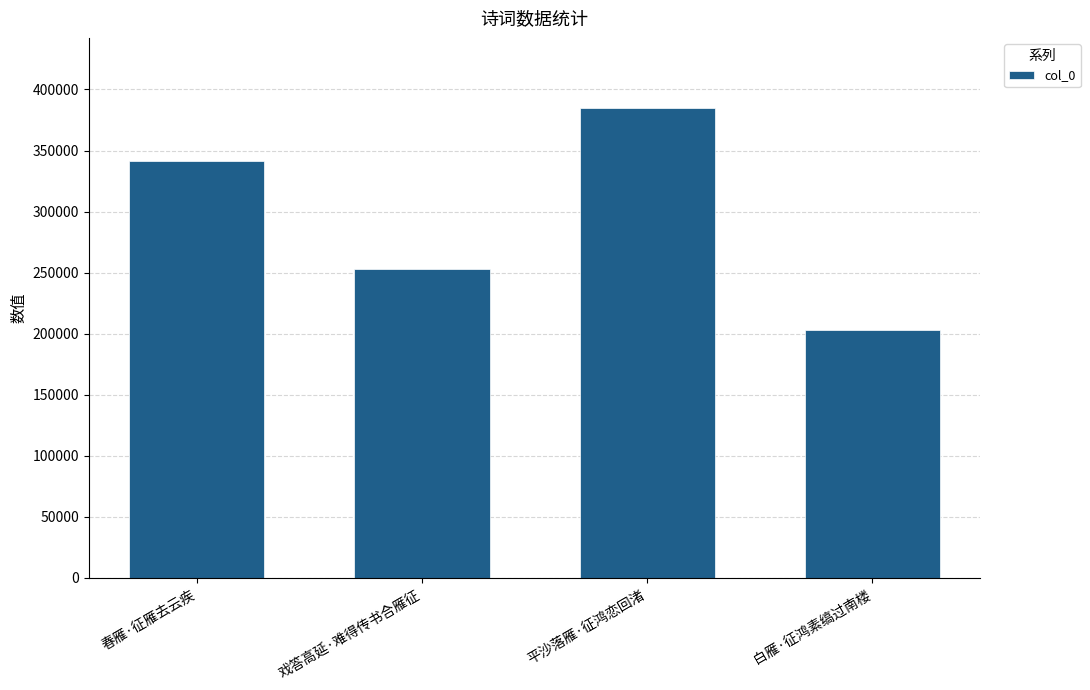

True or false: the data shows 341421 at 春雁·征雁去云疾.

True